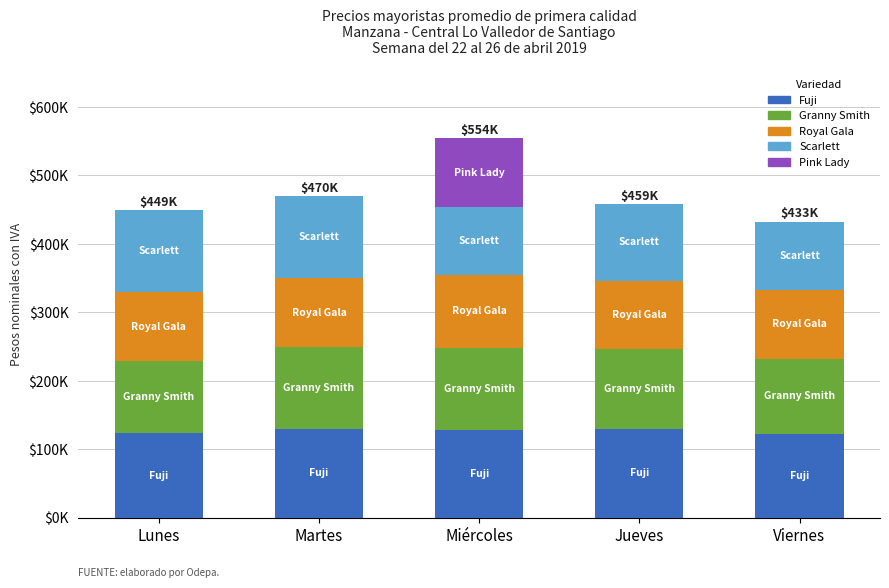

At which category is the sum across all series the highest?

Miércoles